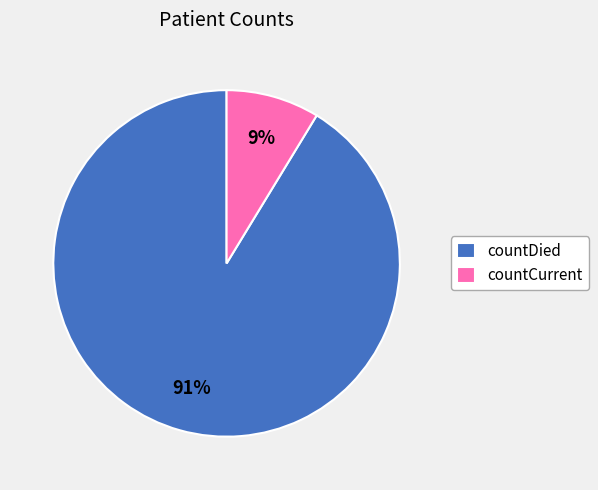

Between countCurrent and countDied, which is larger?

countDied